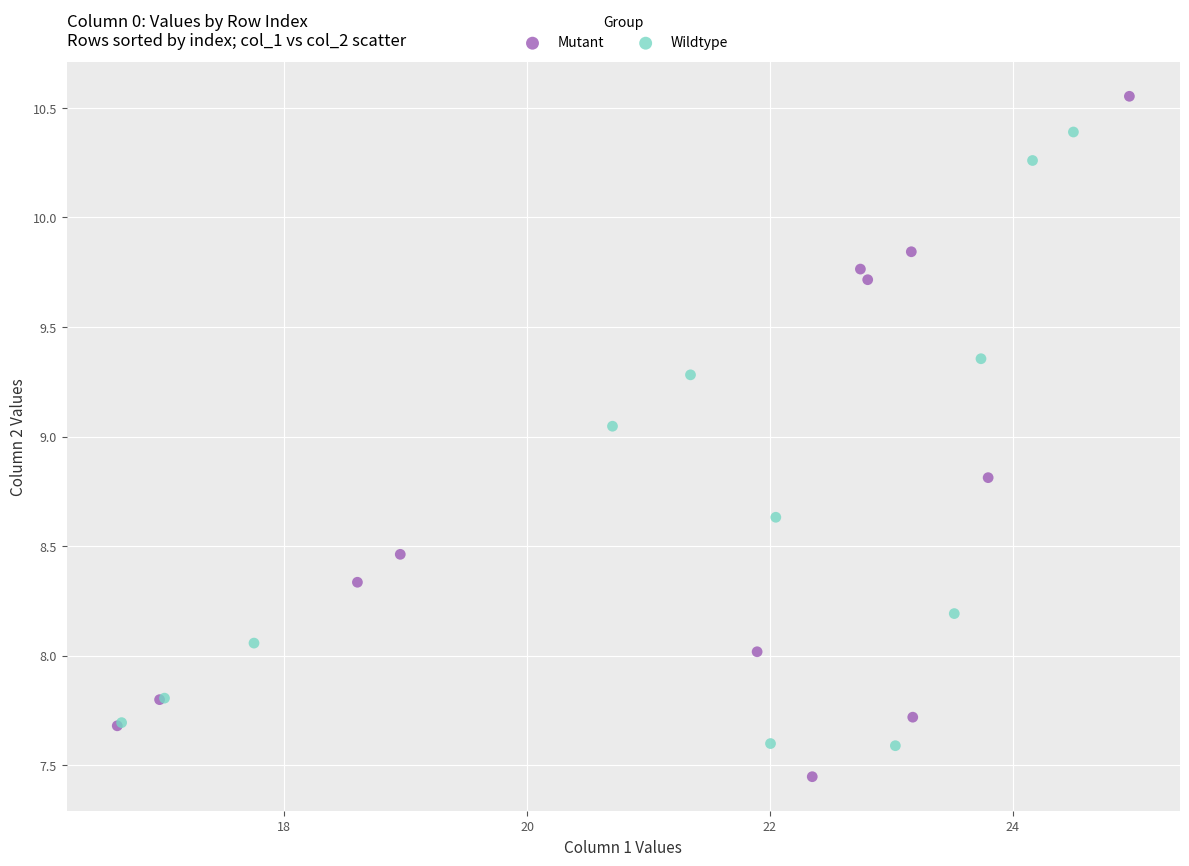

Which series contains the highest Y value?

Mutant